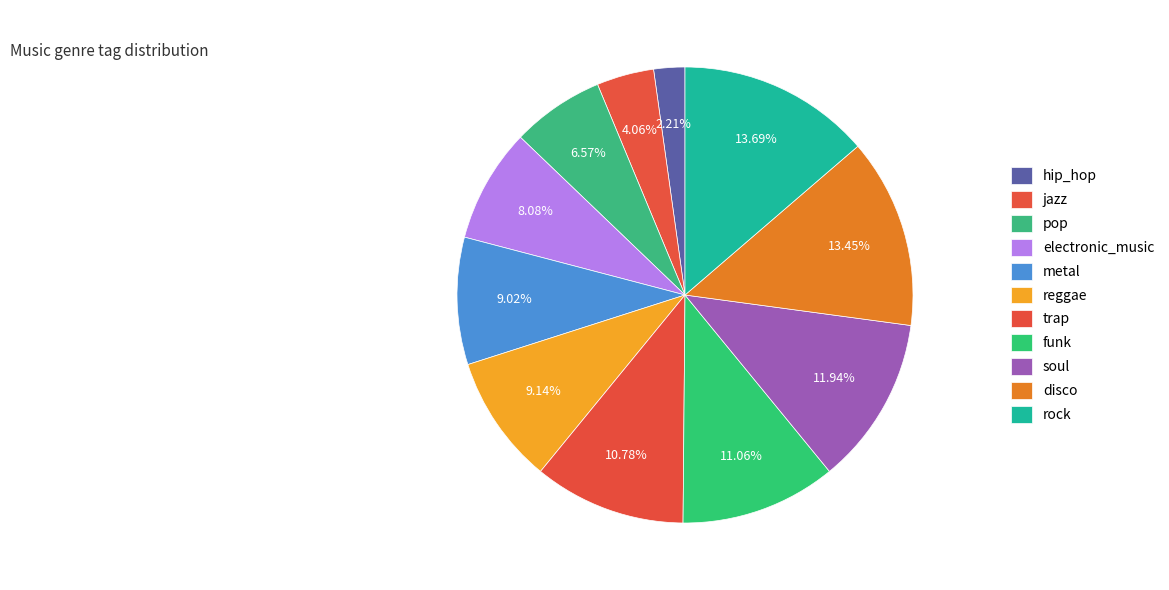

Do jazz and reggae together represent more than half of the pie?

No